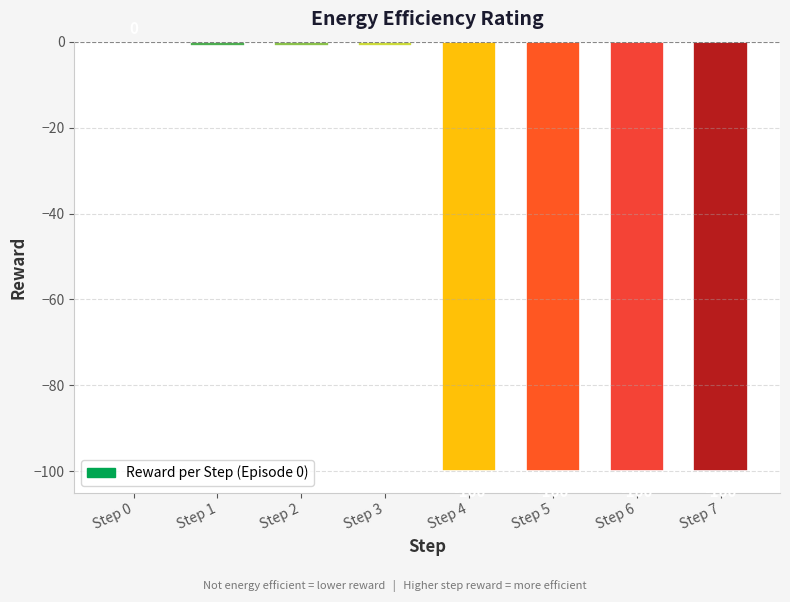

At which category does the chart reach its peak across all series?

Step 0